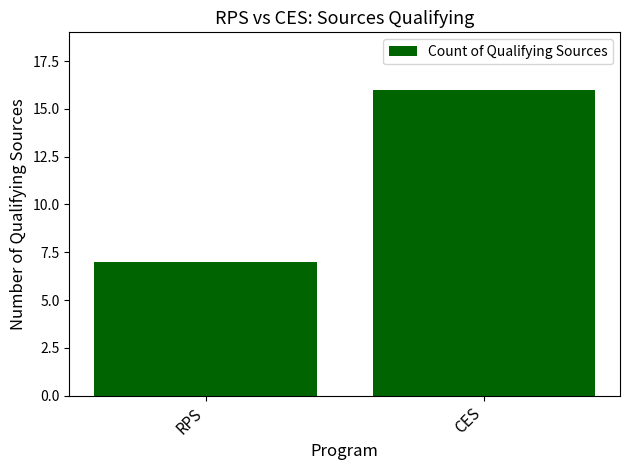

What is the minimum value shown in the chart?

7